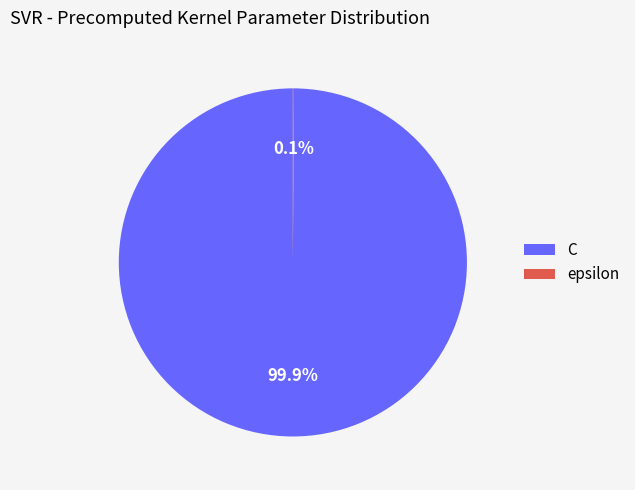

Which slice represents more than half of the pie?

C